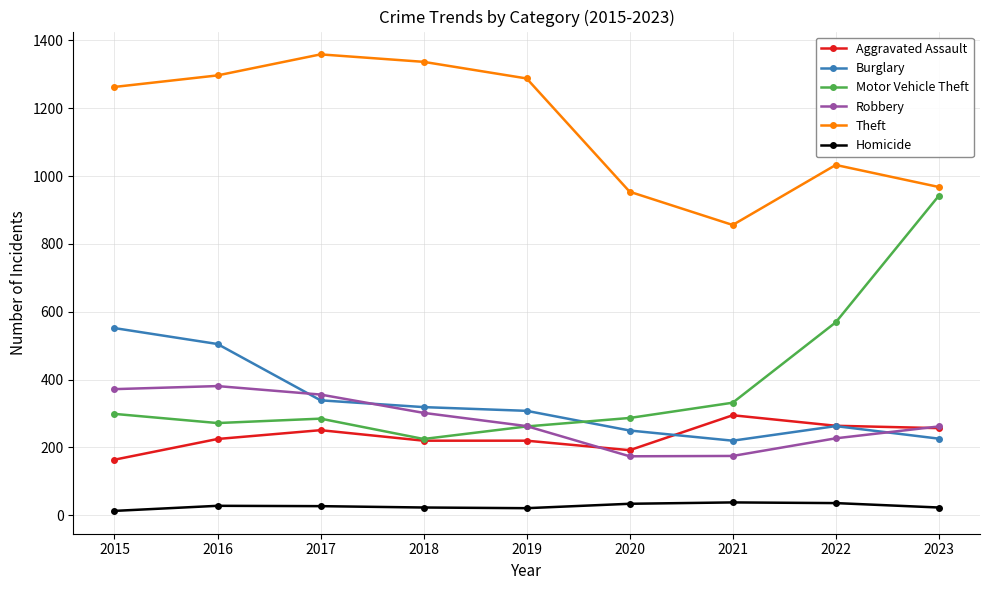

What is the total value across all series at 2019?

2362